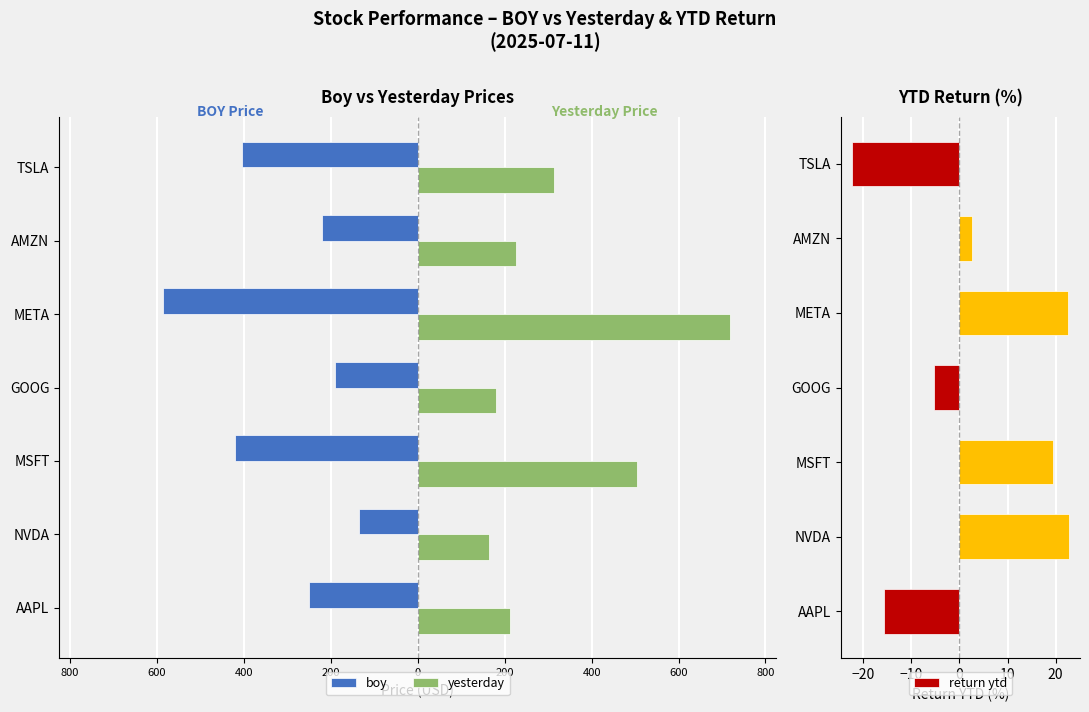

Count the number of data series in this chart.

3